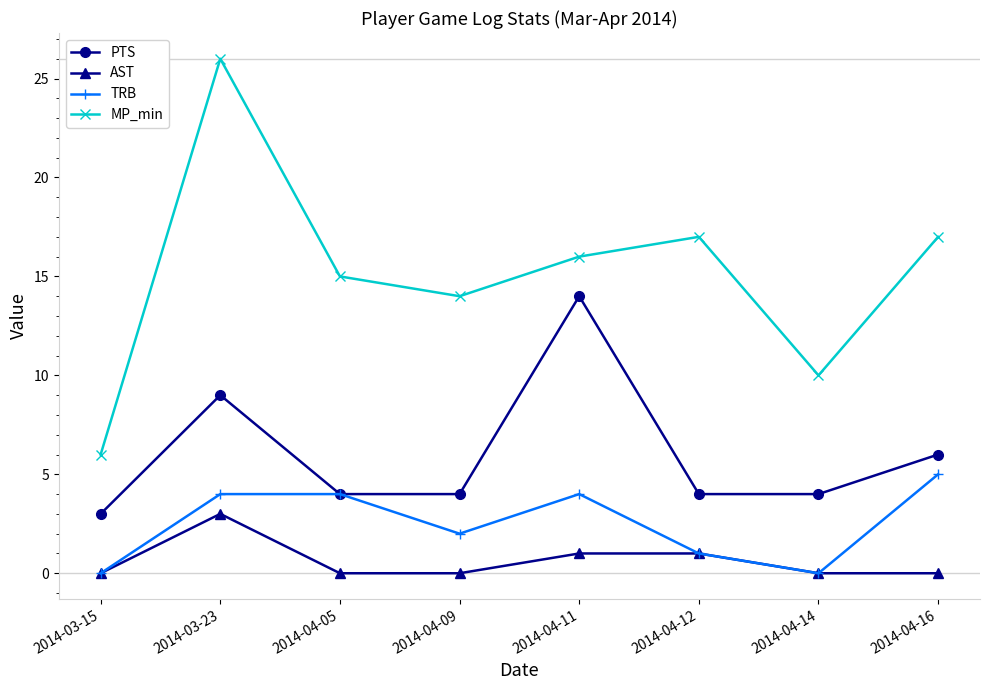

The value of MP_min at 2014-03-15 is 9. True or false?

False